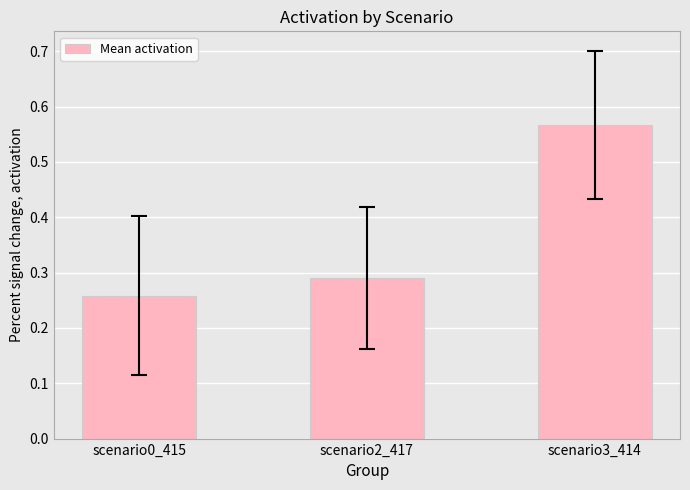

Between scenario3_414 and scenario0_415, which is larger?

scenario3_414